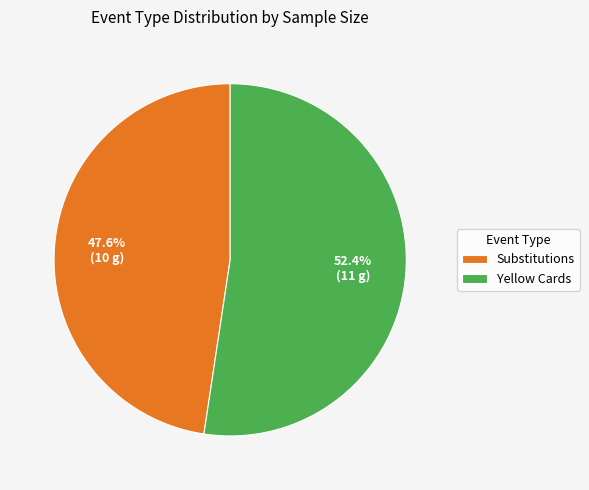

Does any single category account for the majority?

Yes